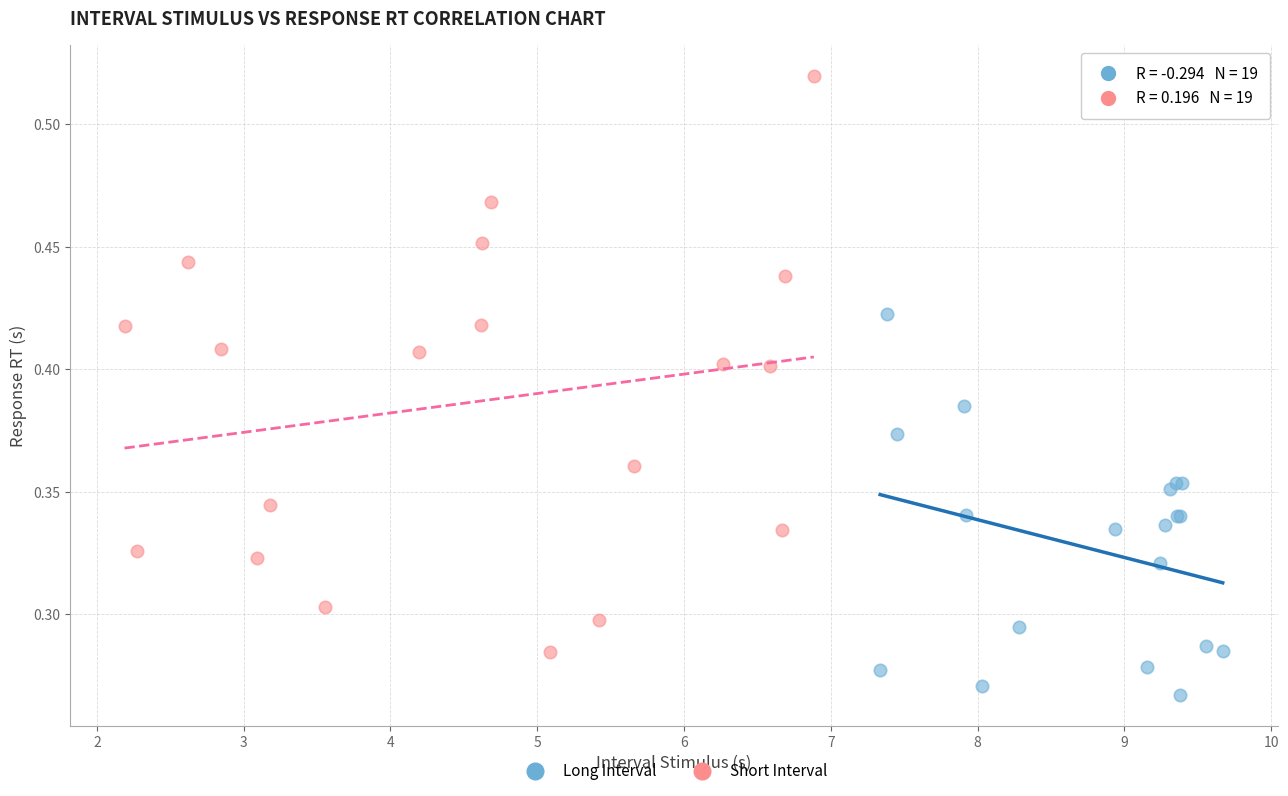

Which series reaches the maximum Y coordinate?

Short Interval